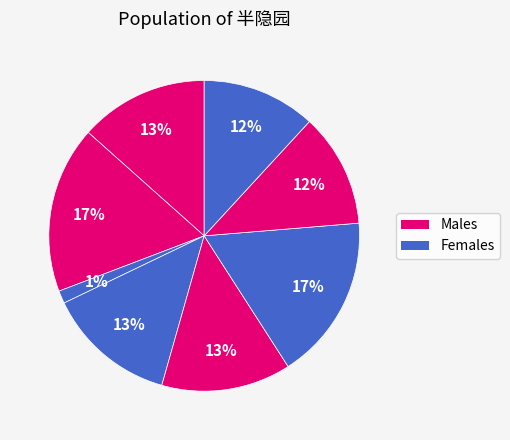

How many slices are in this pie chart?

8